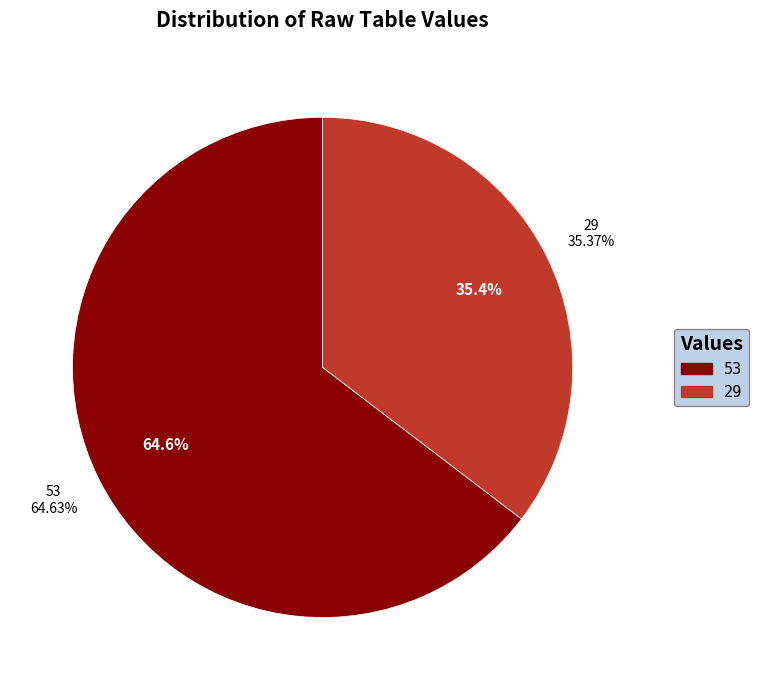

Count the number of slices in the pie.

2